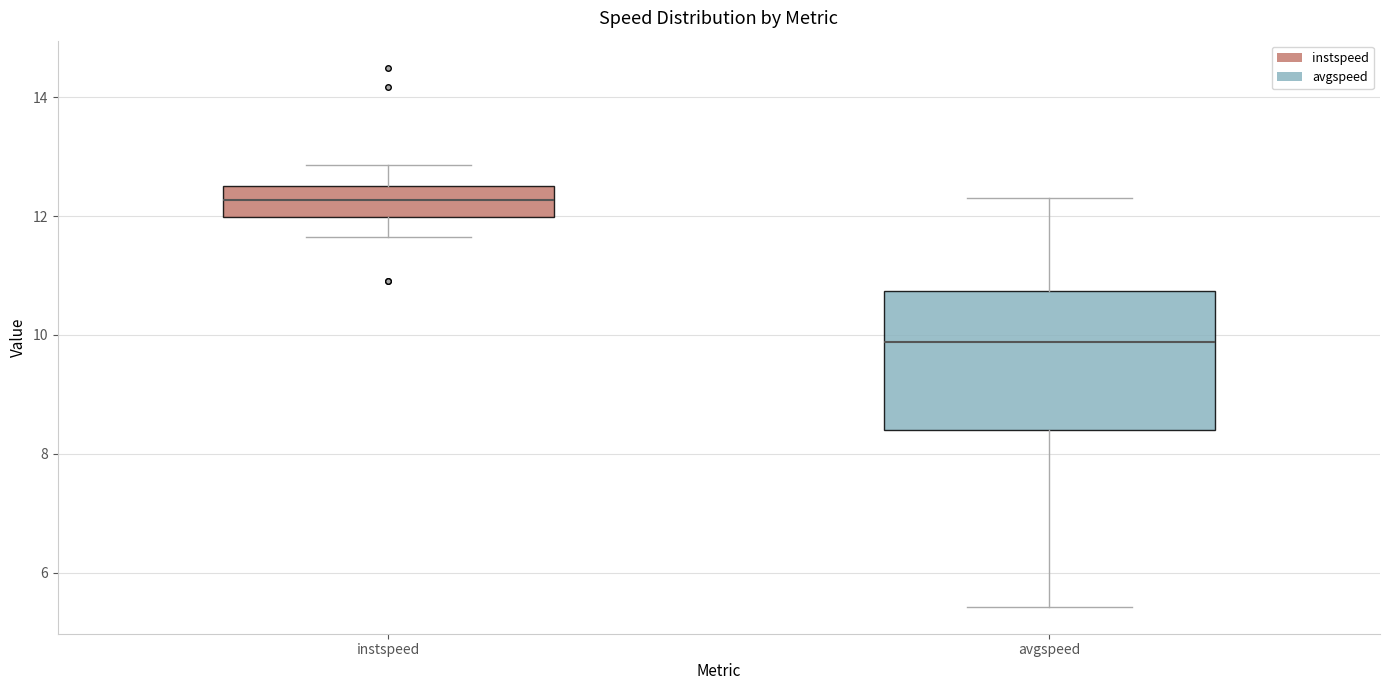

Reading left to right, read every box against the y-axis: the position of its median line, the range the box covers, and the ends of its whiskers. The values are not printed on the chart, so give them approximately, as read against the axis.

instspeed: median 12.2, box 12.0 to 12.6, whiskers 11.6 to 12.8
avgspeed: median 9.8, box 8.4 to 10.8, whiskers 5.4 to 12.4